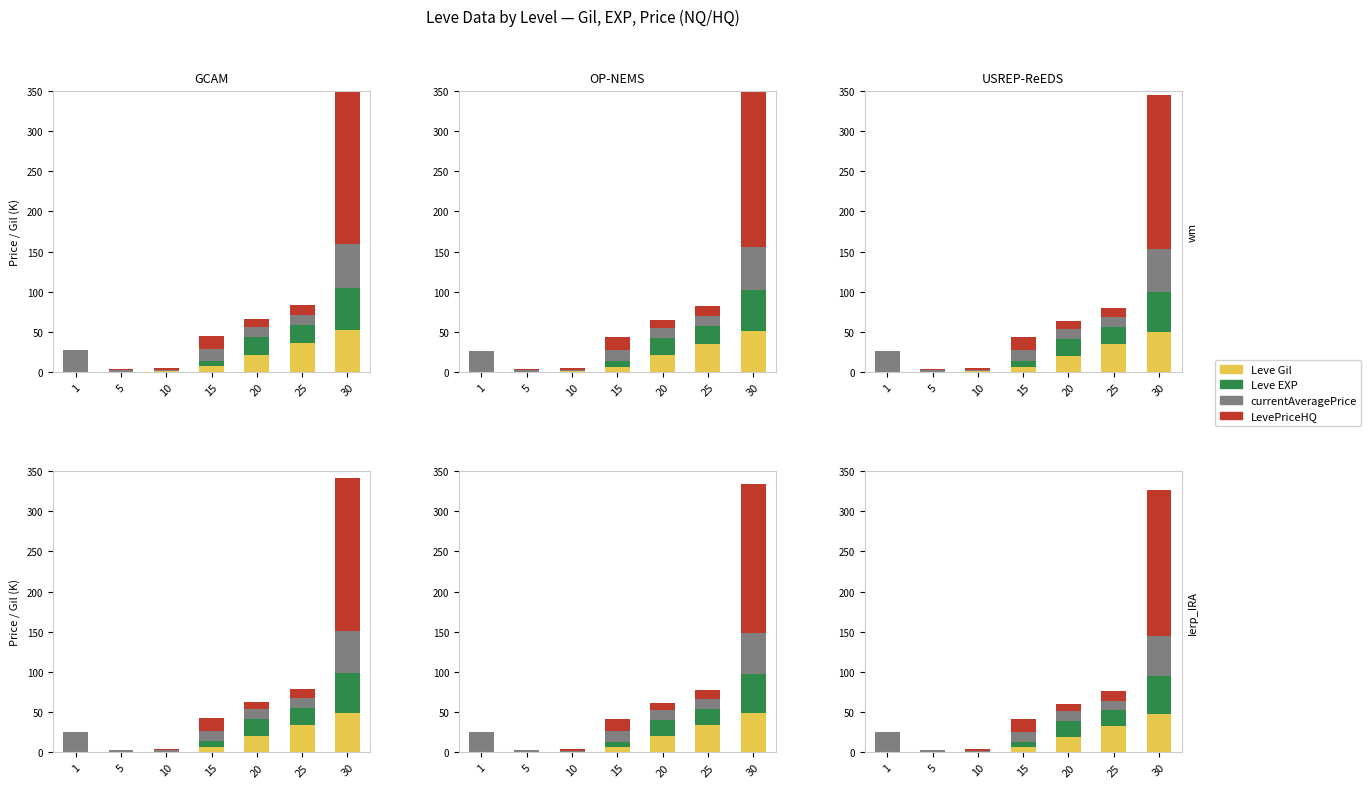

How many data points does each series have?

7